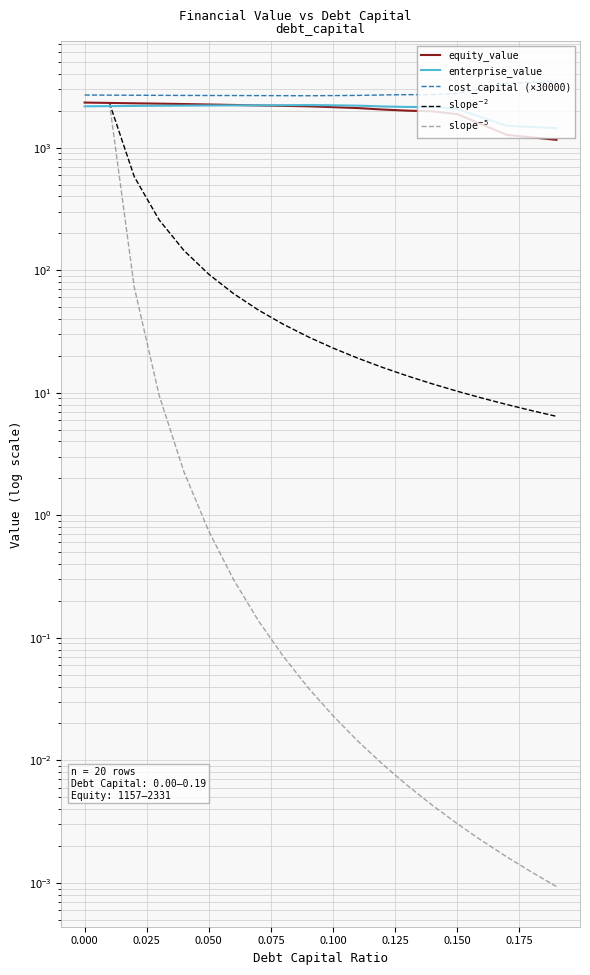

How many interior local valleys does the cost_capital series have?

1